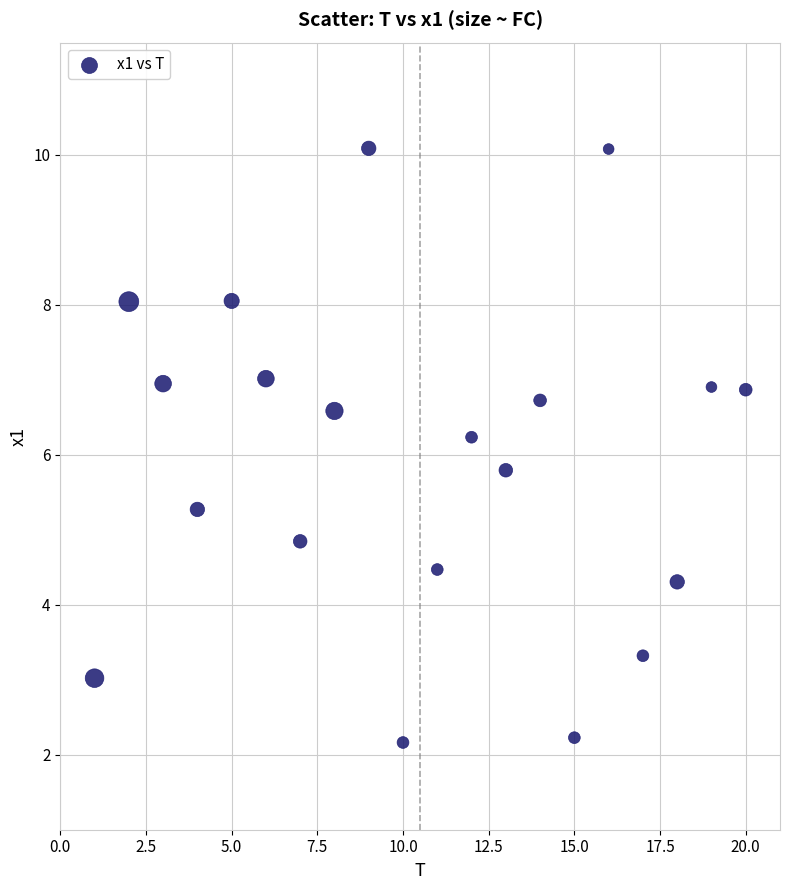

What is the range of Y values (max minus min)?

7.9